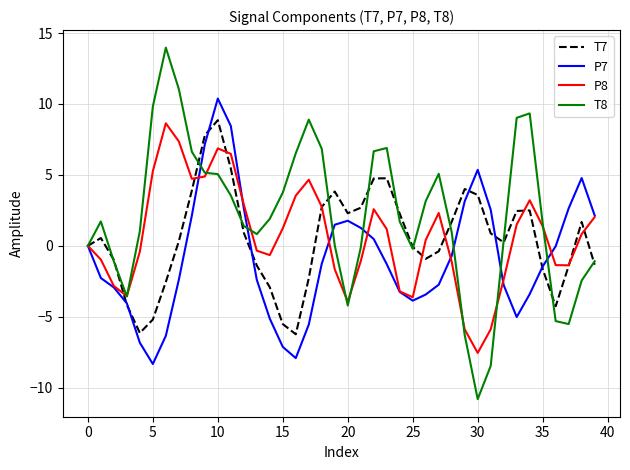

Which series has the widest spread of values?

T8